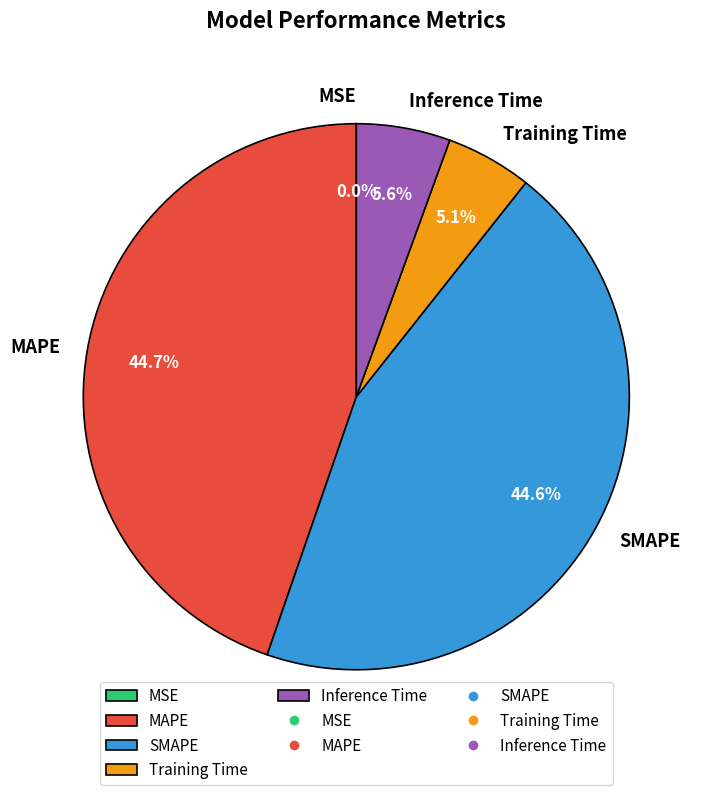

To the nearest percent, what is the difference between the largest and smallest slice percentages?

45%